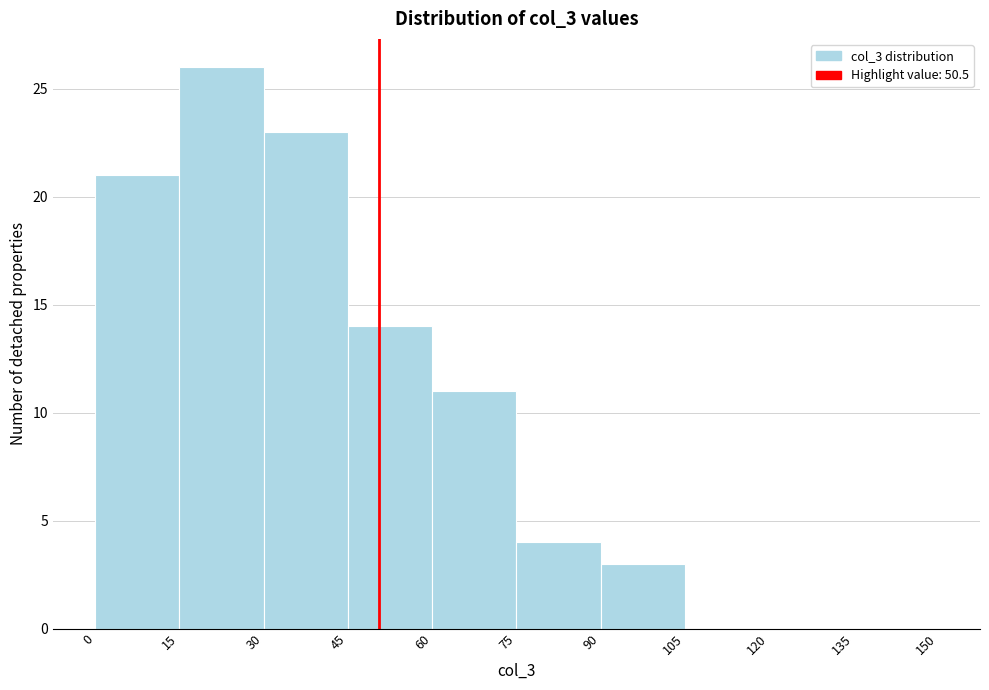

Over which range of the x-axis is the bar tallest?

15 to 30